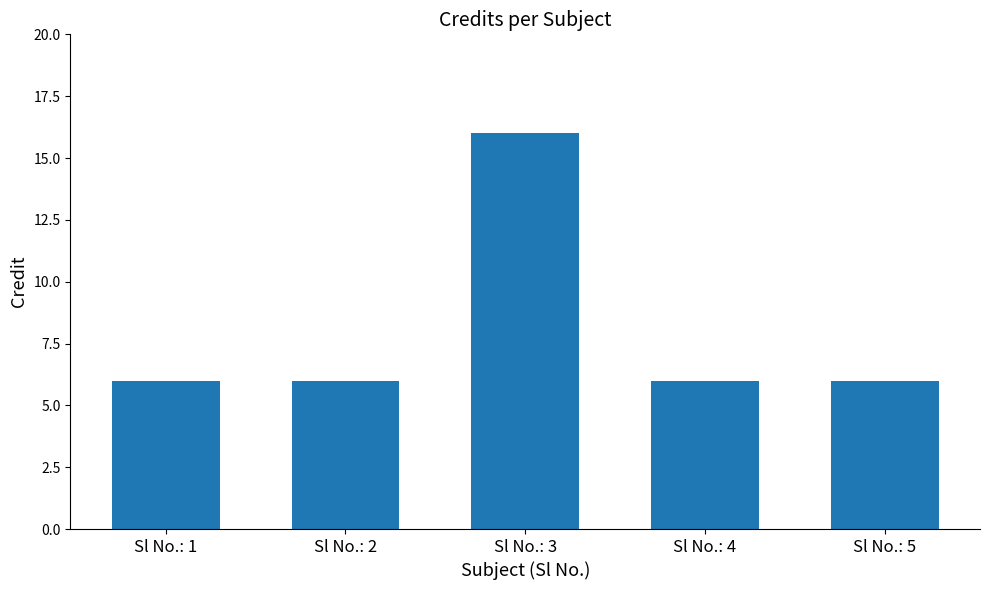

What is the value of the 2nd bar from the left?

6